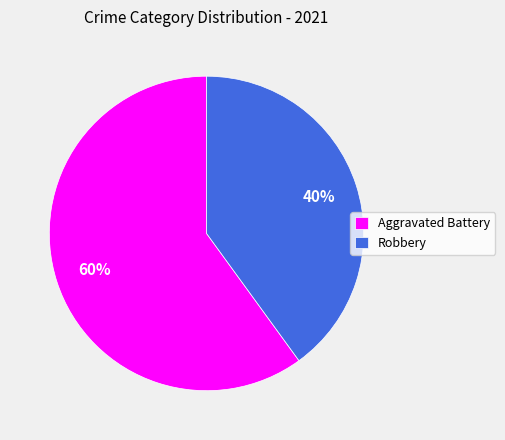

To the nearest percent, what percentage of the pie is Aggravated Battery?

60%